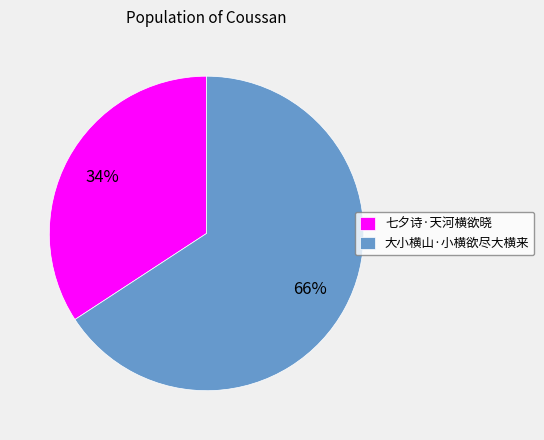

What percentage is the 大小横山·小横欲尽大横来 slice, to the nearest percent?

66%